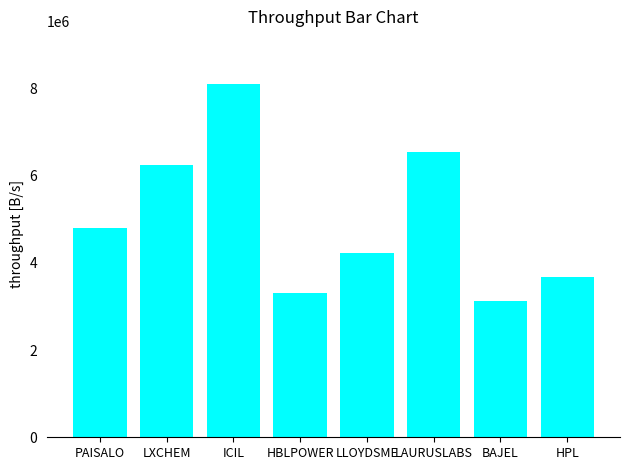

Is it true that the value at BAJEL is 3127862?

True